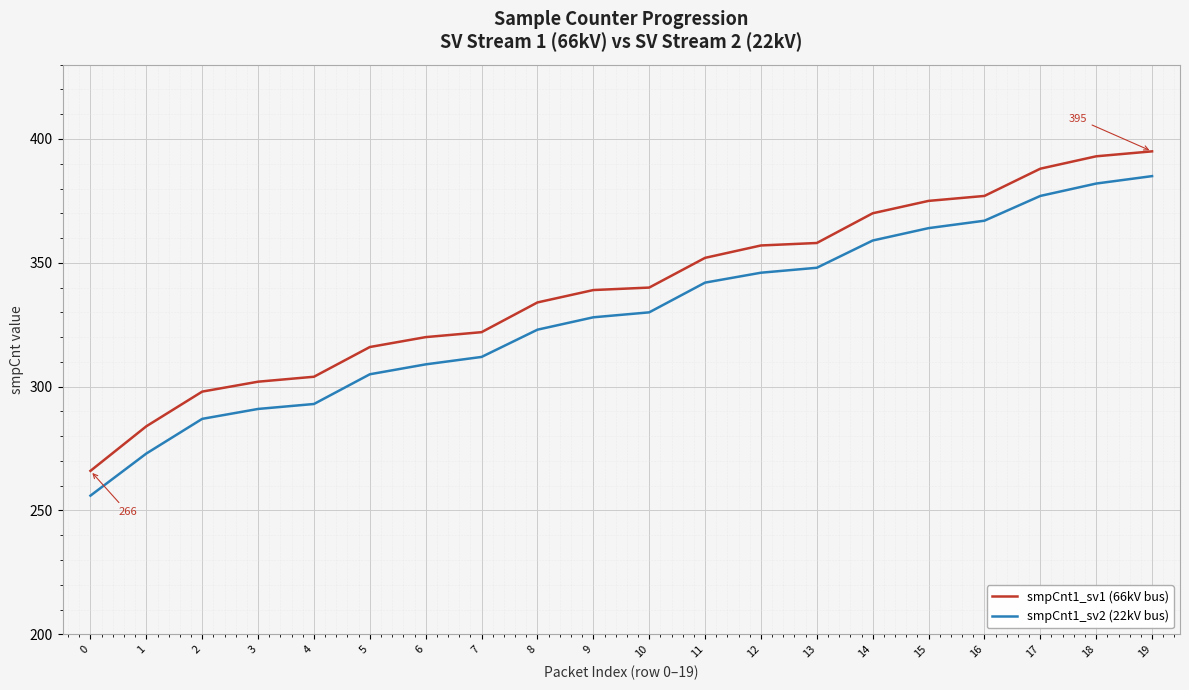

Which series has the largest total across all categories?

smpCnt1_sv1 (66kV bus)